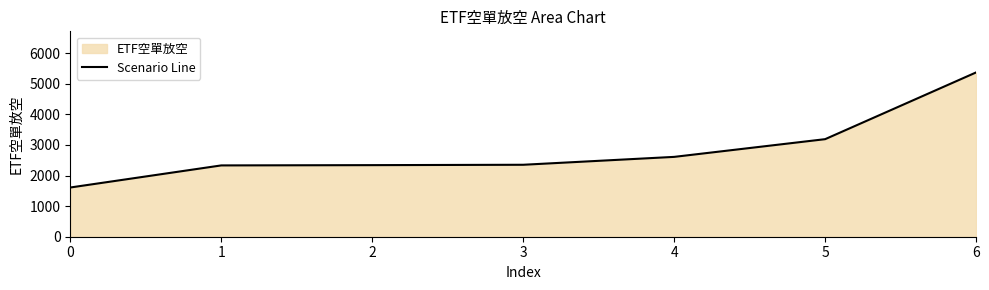

True or false: the data shows 2352 at 3.

True